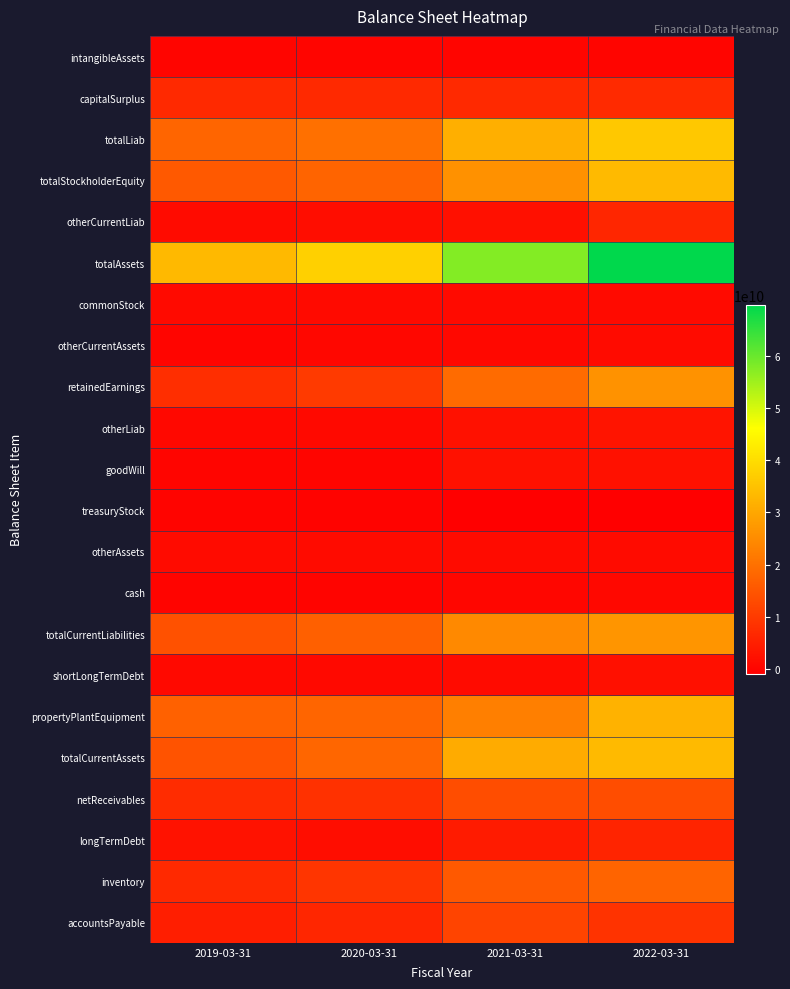

Which series changed the most between 2021-03-31 and 2022-03-31?

totalAssets